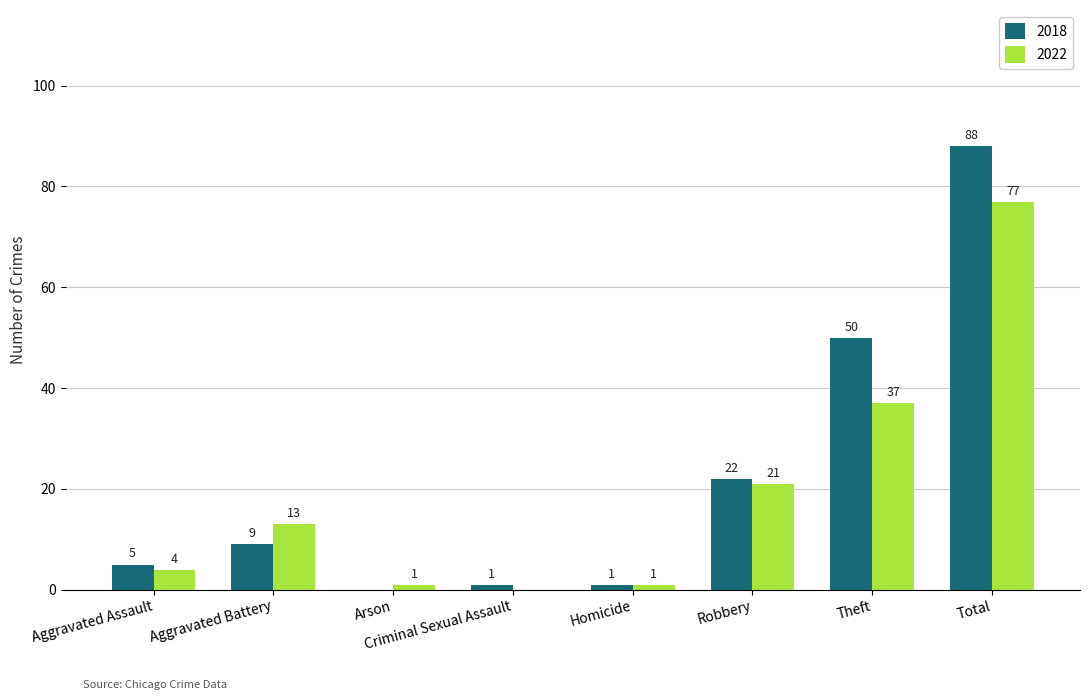

How many values in 2022 are above zero?

7